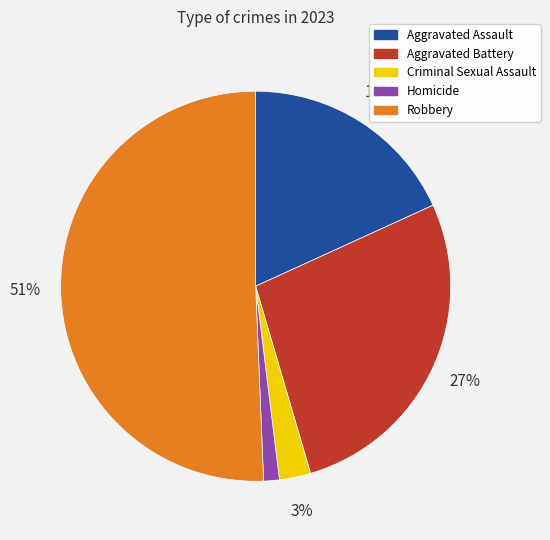

To the nearest percent, what percentage of the pie is Aggravated Assault?

18%